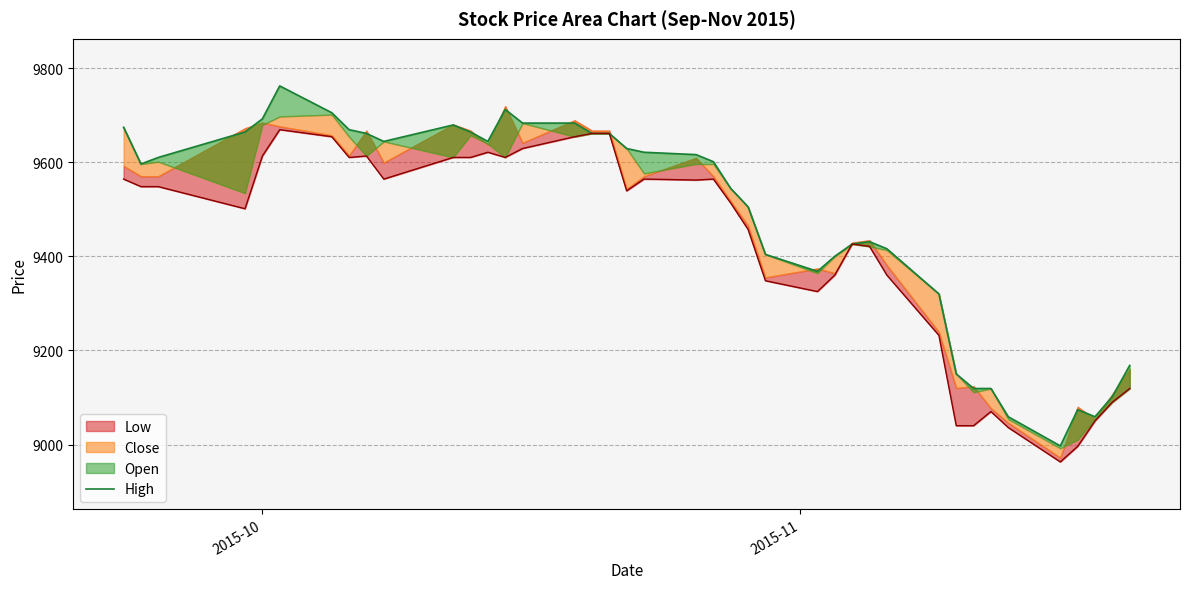

Count the number of categories in the chart.

40